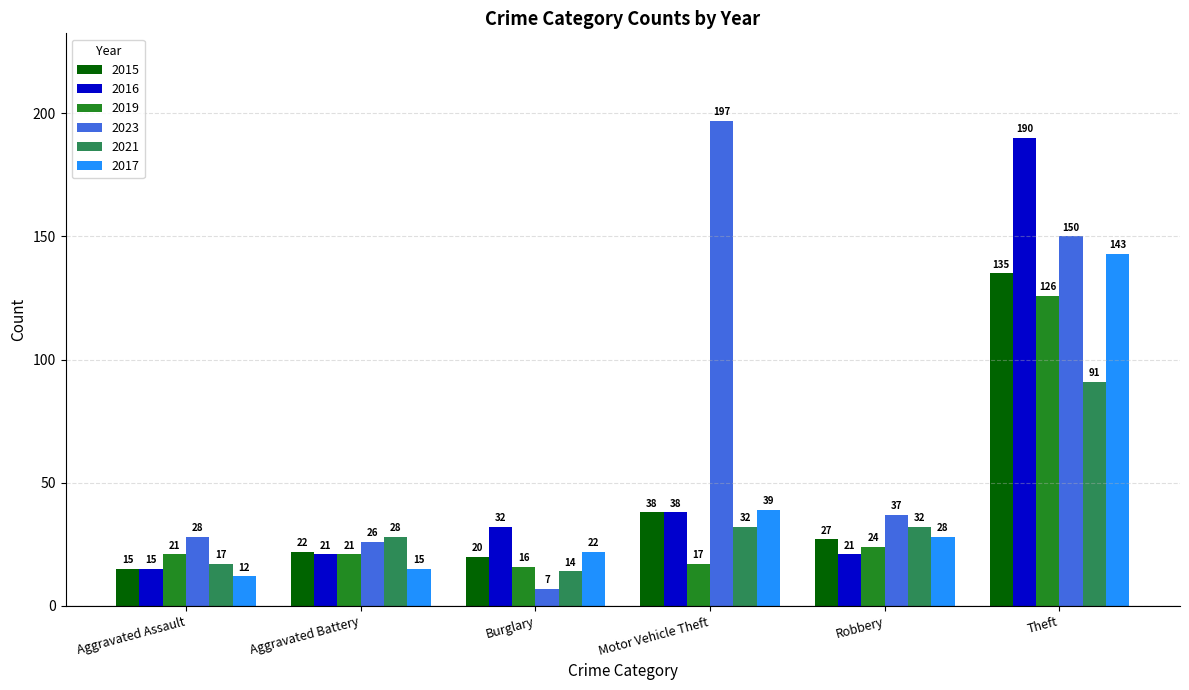

What is the maximum value shown in the chart?

197